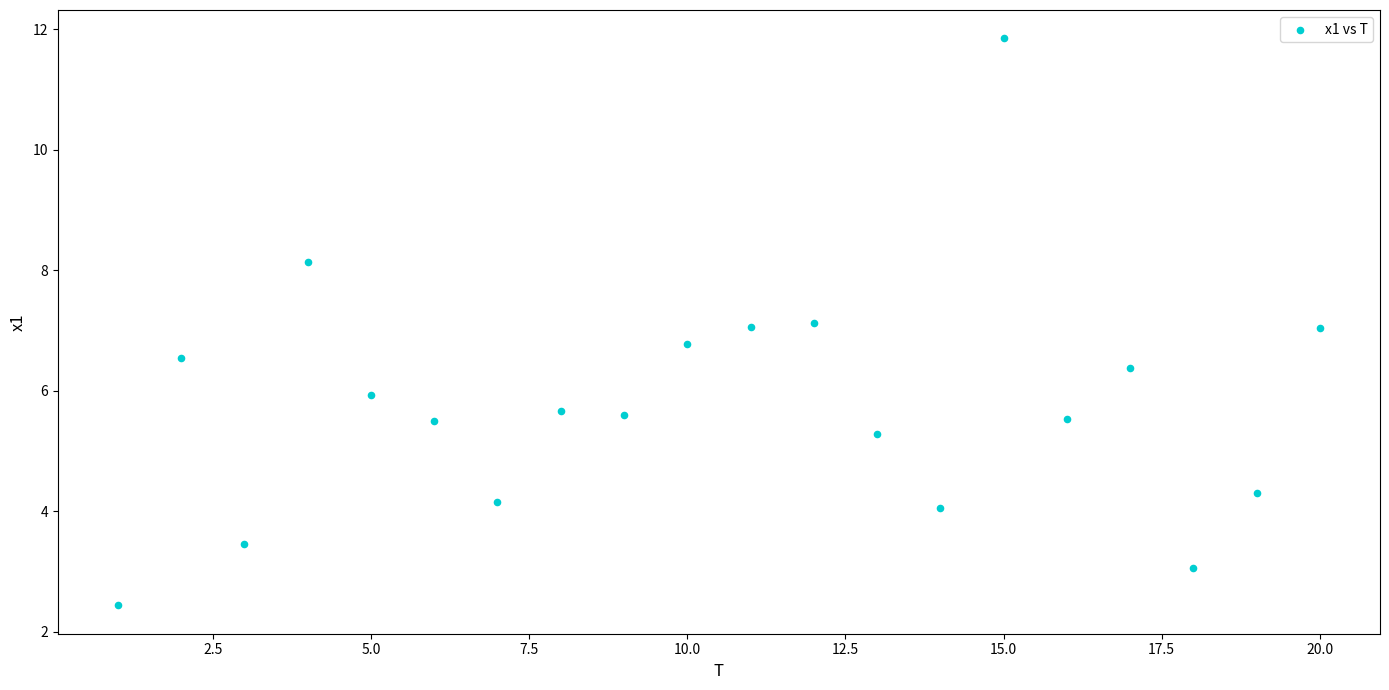

What is the range of X values (max minus min)?

19.0